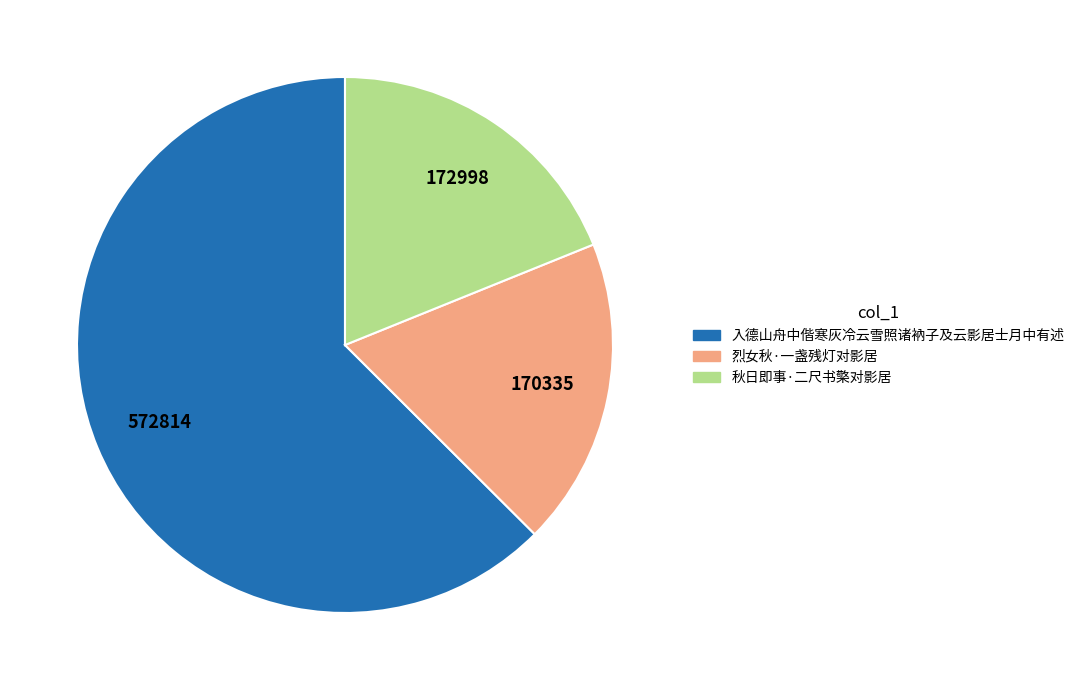

True or false: 秋日即事·二尺书檠对影居 accounts for 26% of the total.

False